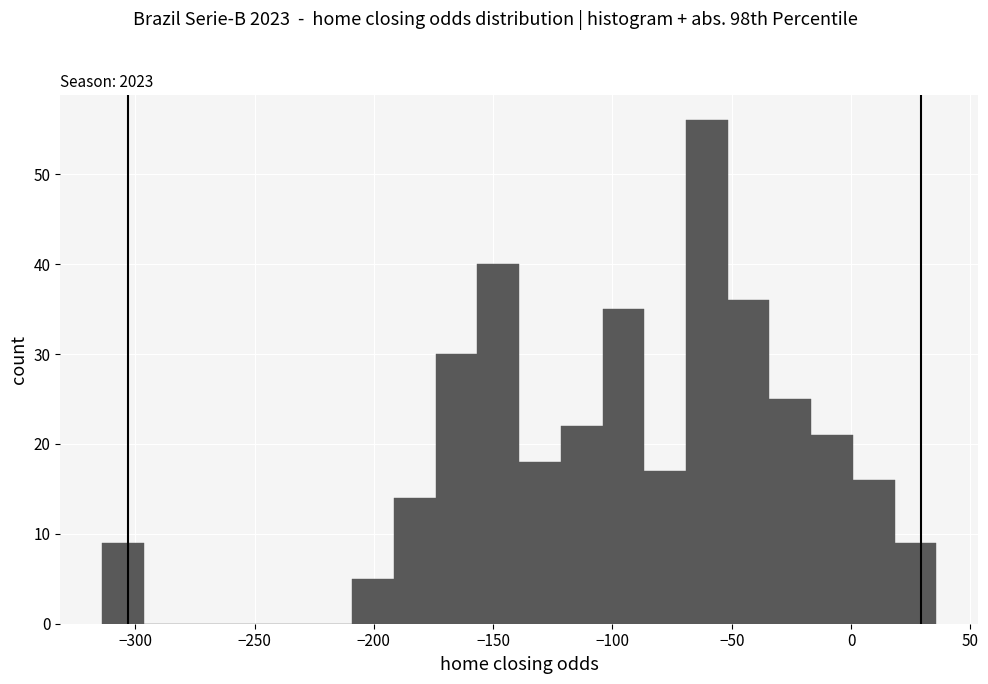

Read against the x-axis, roughly where is the centre of the tallest bar?

-60